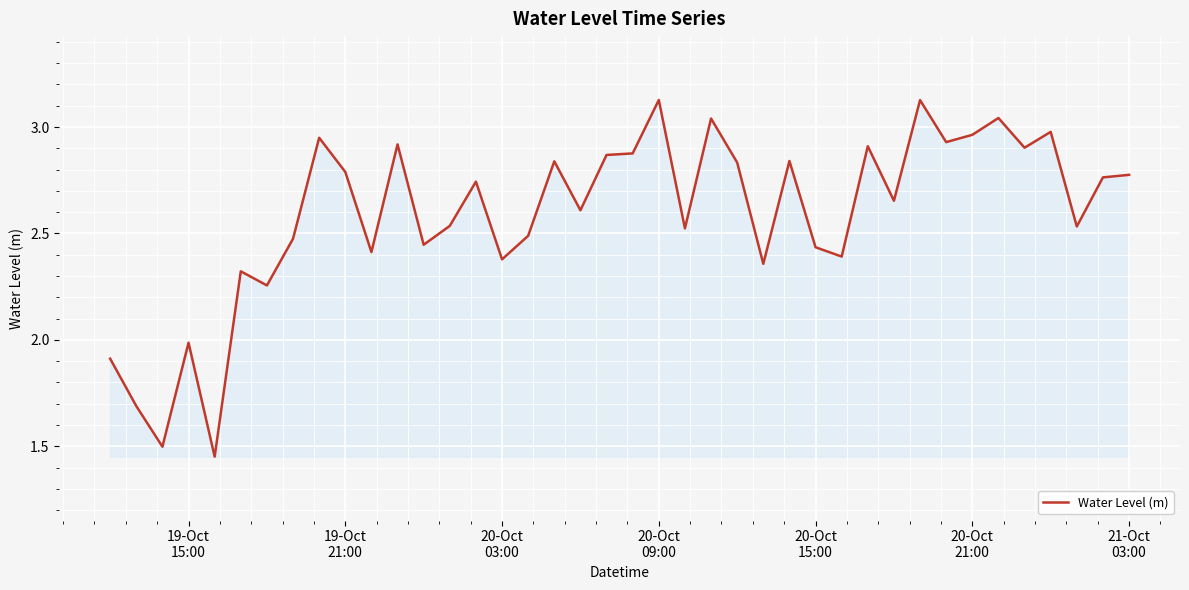

What is the difference between the maximum and minimum values?

1.7